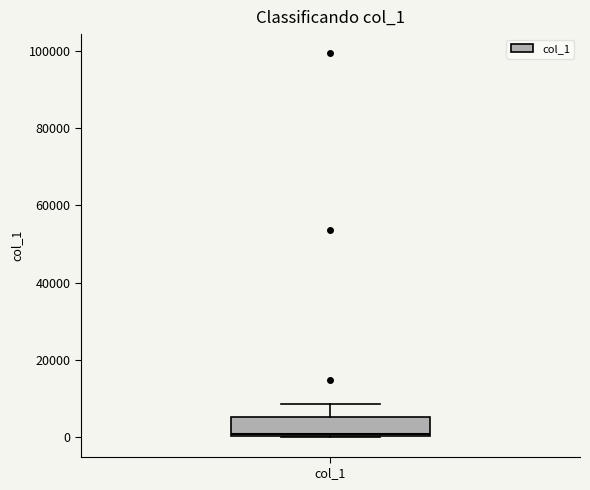

Transcribe this box plot: give where the median line is, the range the box spans, and where the two whiskers end, as read against the y-axis. The values are not printed on the chart, so give them approximately, as read against the axis.

median 0, box 0 to 6000, whiskers 0 to 8000